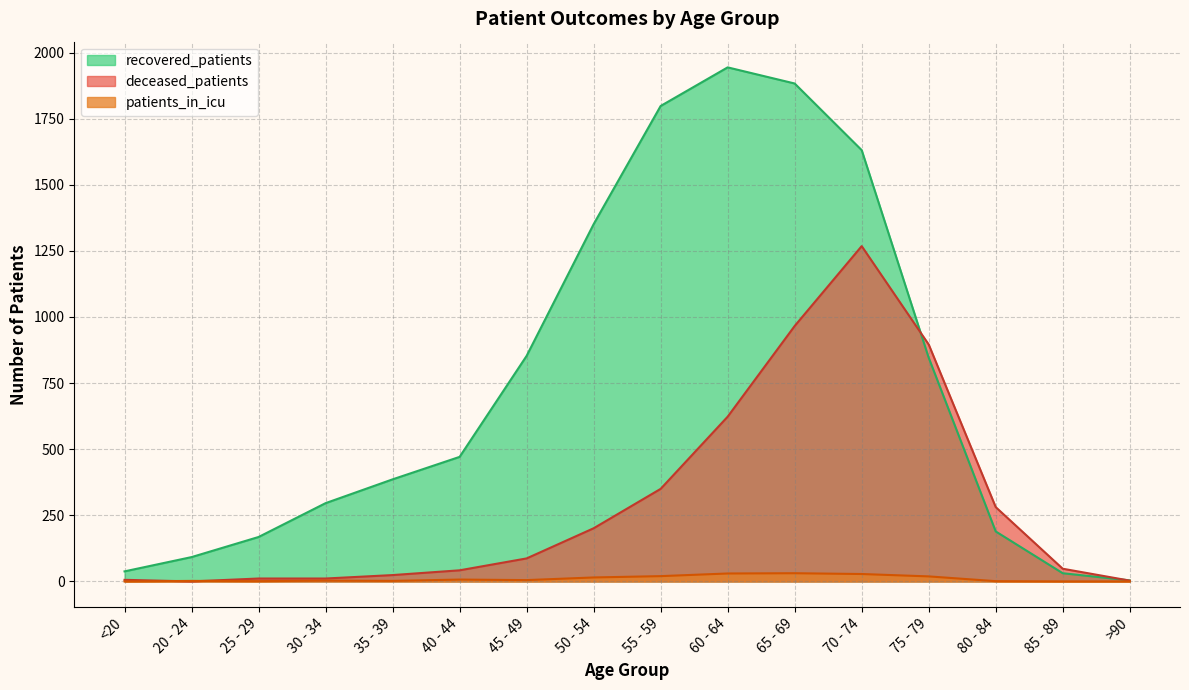

What is the maximum value for deceased_patients?

1268